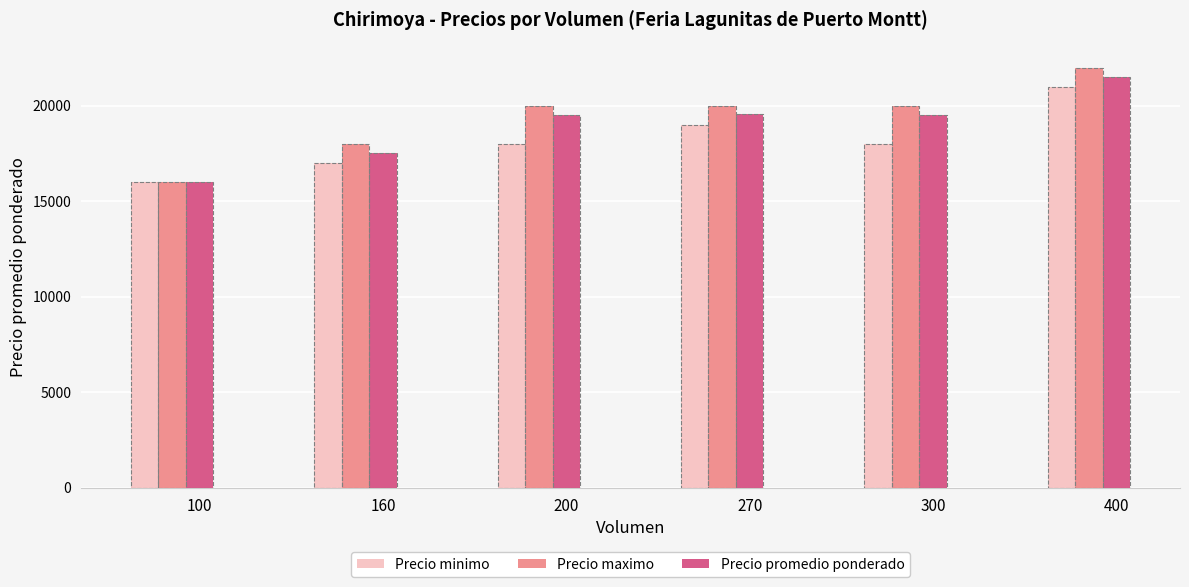

Which category has the lowest value across all series?

100